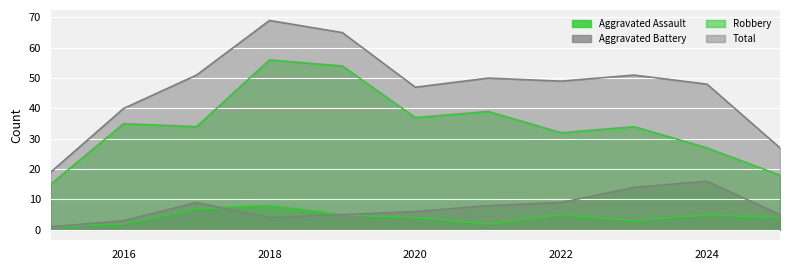

What is the difference between the maximum and second lowest values in the Aggravated Assault series?

6